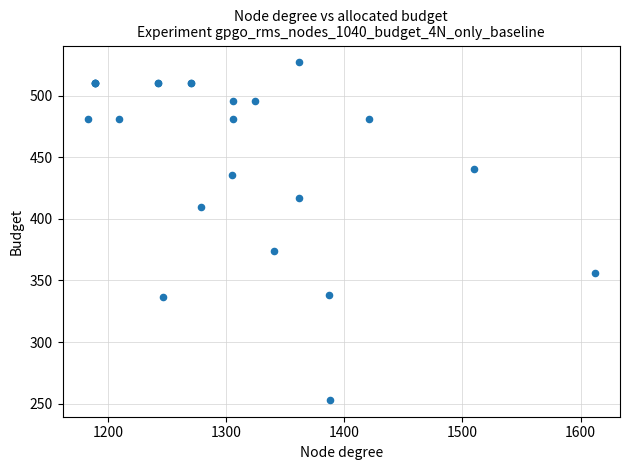

What Y value in the scatter plot is closest to 390?

373.9